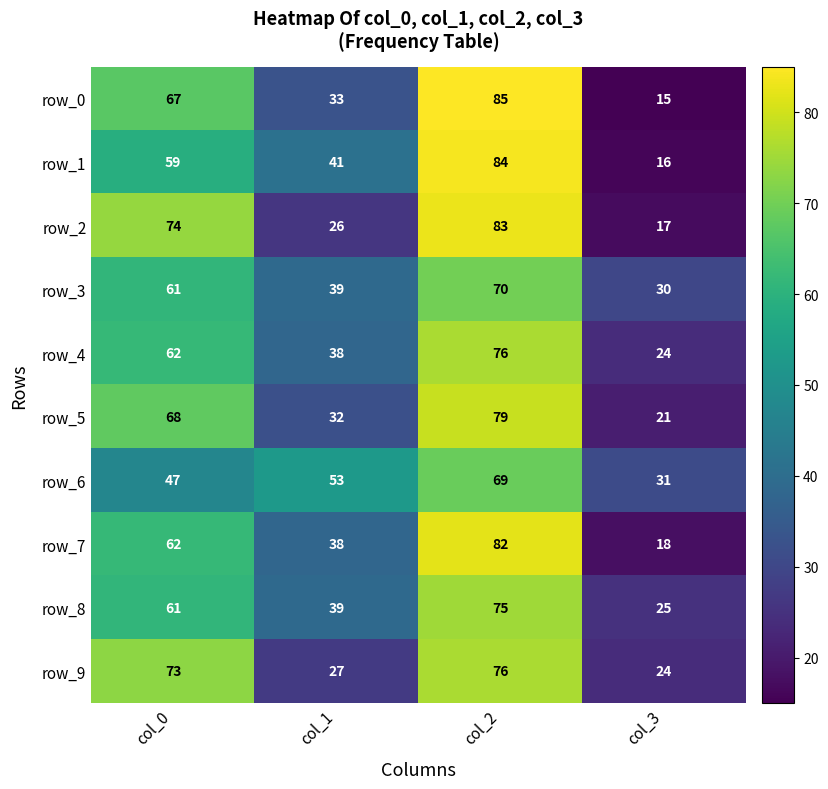

What is the smallest value displayed?

15